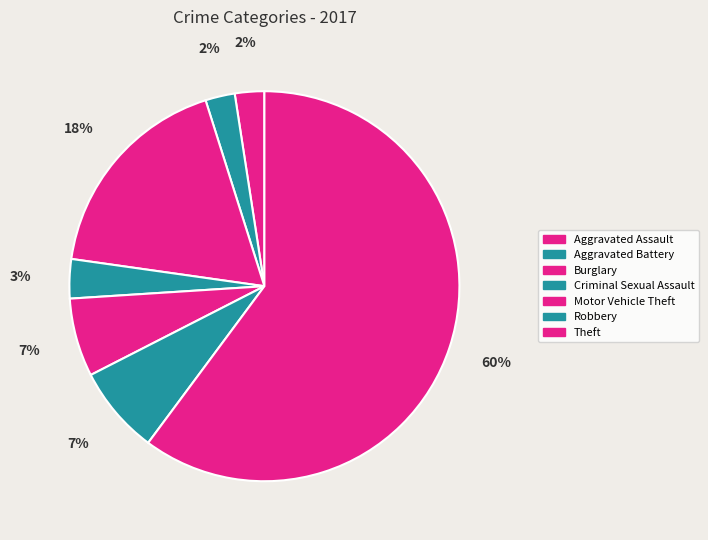

Is it true that Motor Vehicle Theft is 1% of the pie?

False